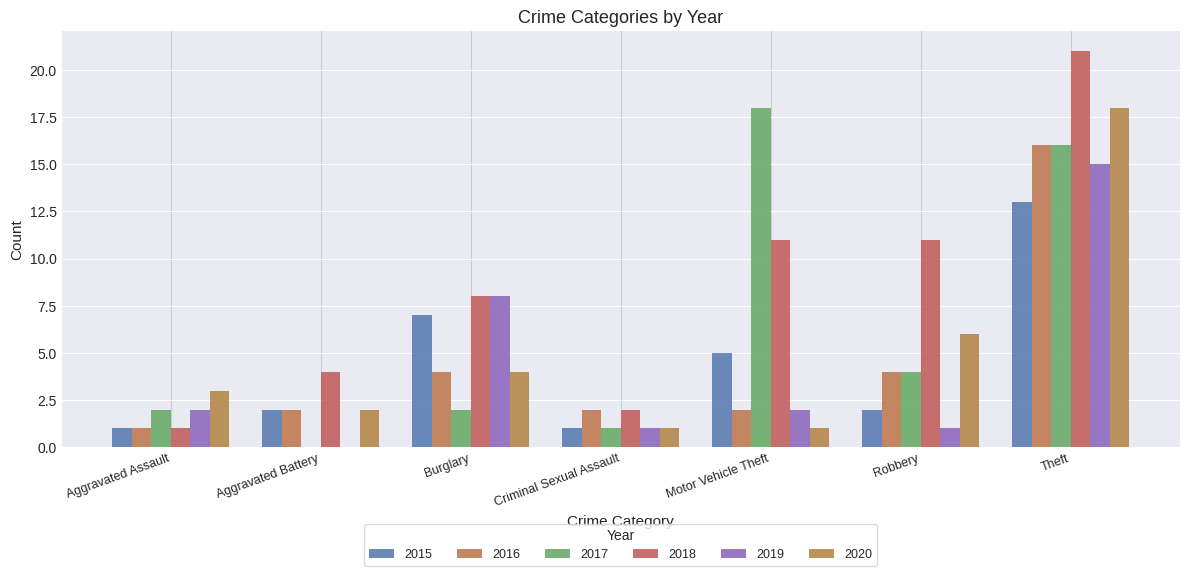

Which category has the highest value in the 2015 series?

Theft